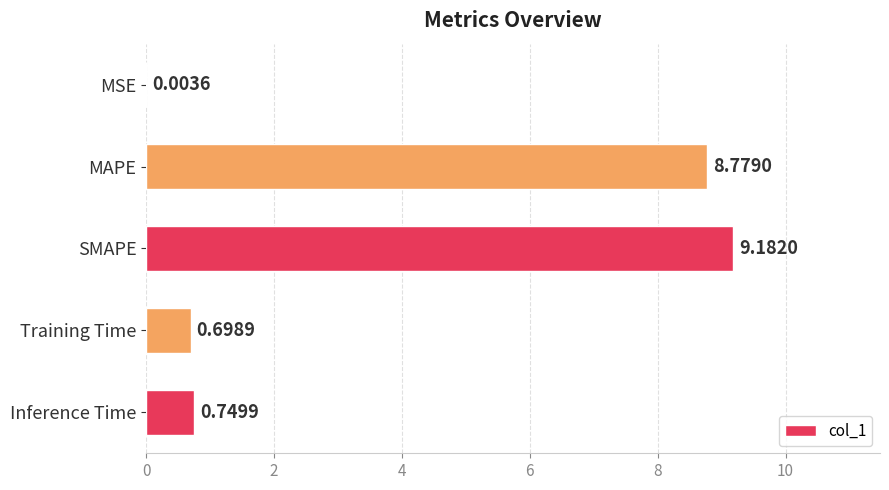

Between MAPE and SMAPE, which is larger?

SMAPE